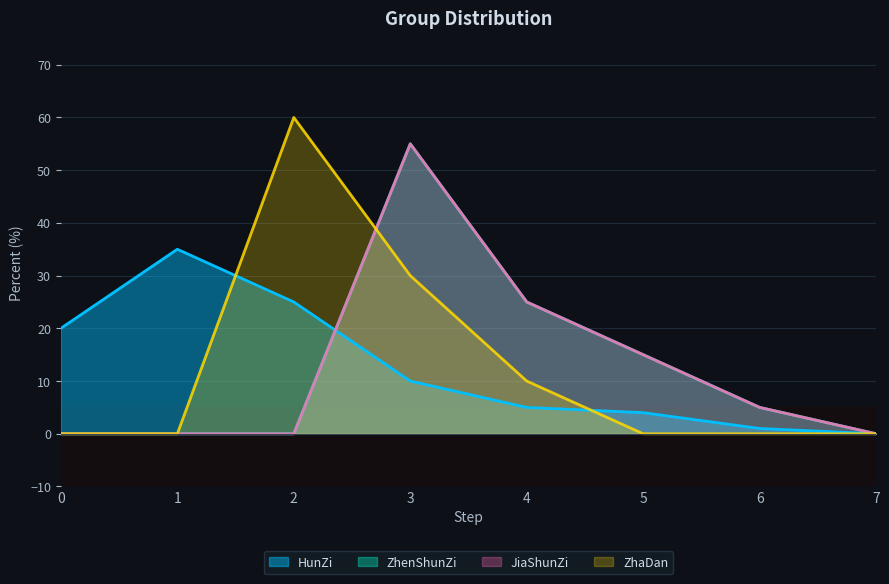

Which series changed the most between 4 and 6?

ZhenShunZi